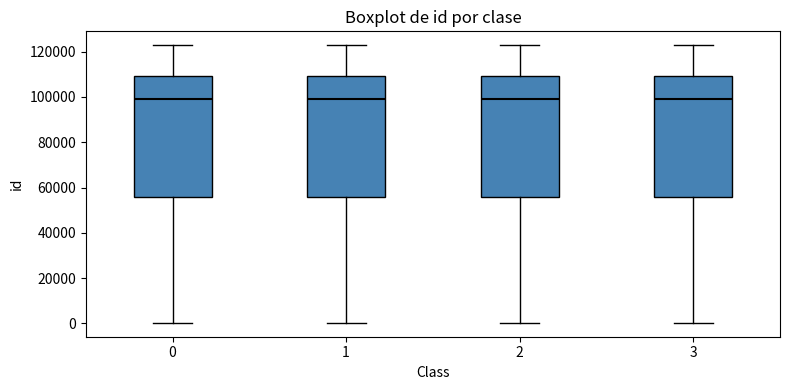

Where does the median line of the box at x = 1 sit on the y-axis? The values are not printed on the chart, so give them approximately, as read against the axis.

98000